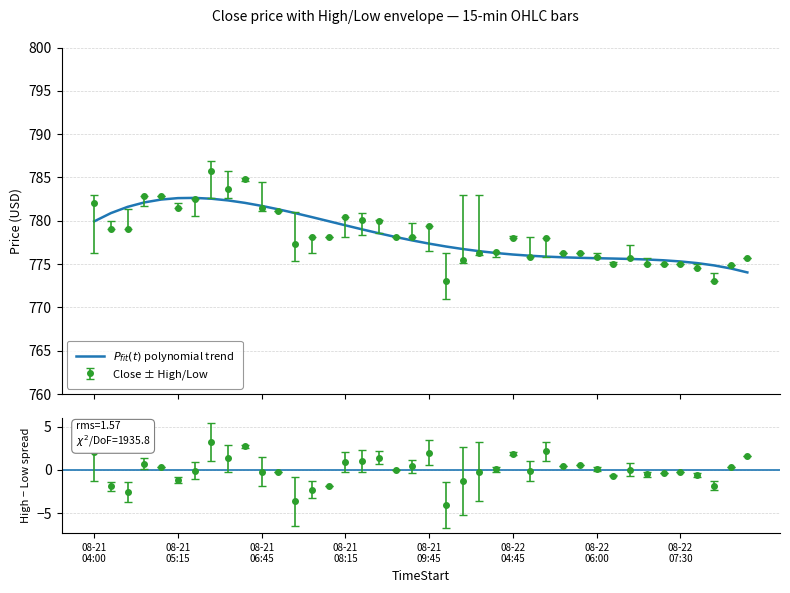

The value of Low at 2025-08-22 05:15 is 1076.2. True or false?

False